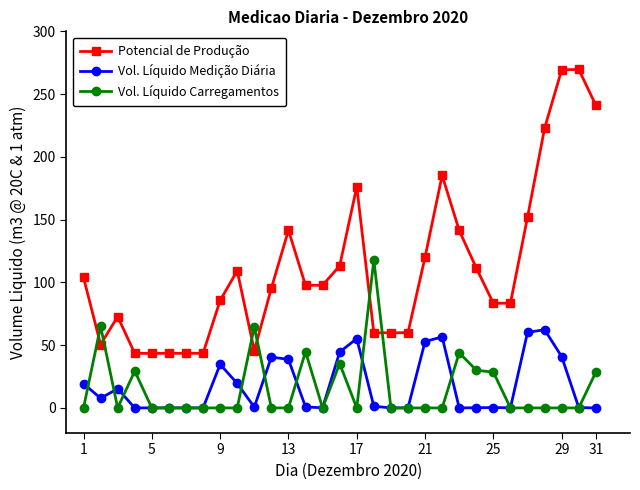

How many intersections are there between Vol. Líquido Carregamentos and Potencial de Produção?

6